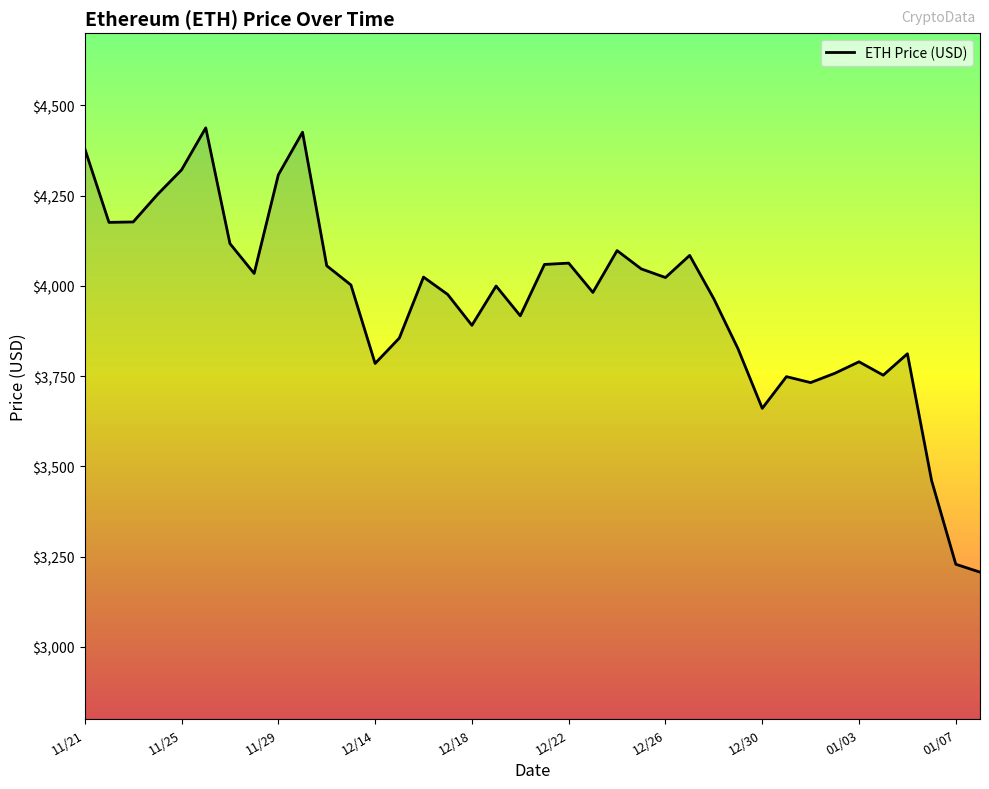

Does the chart display data point markers on the line(s)?

No